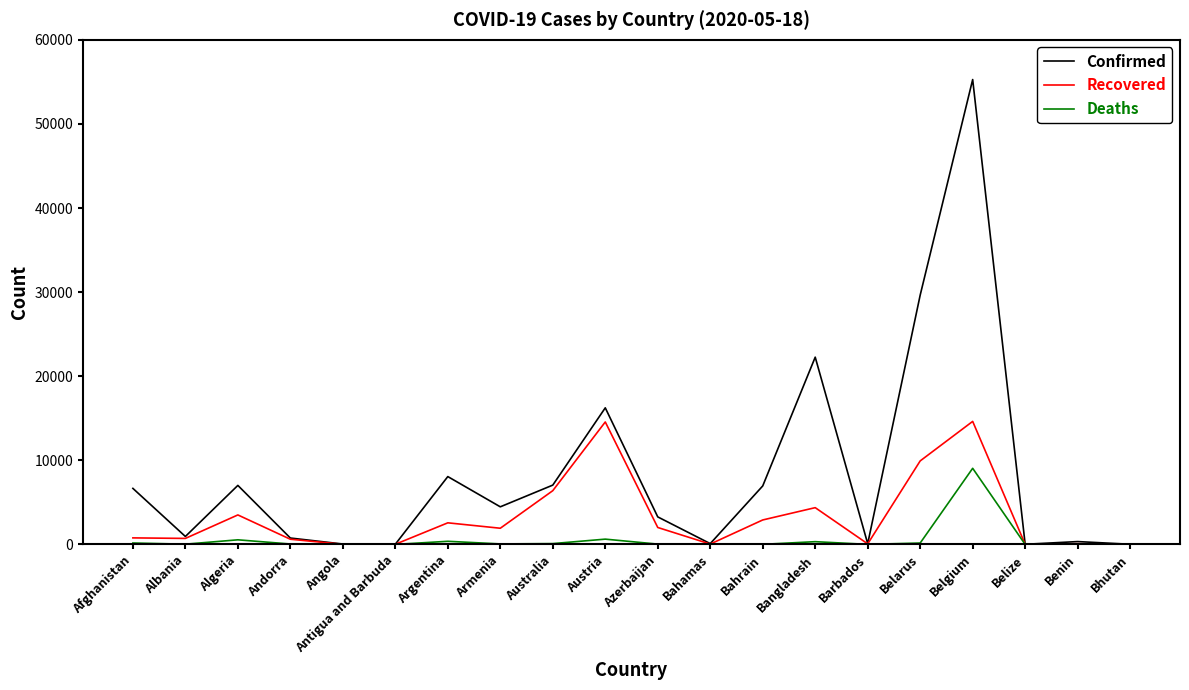

Where is Confirmed nearest to the value 27649?

Belarus